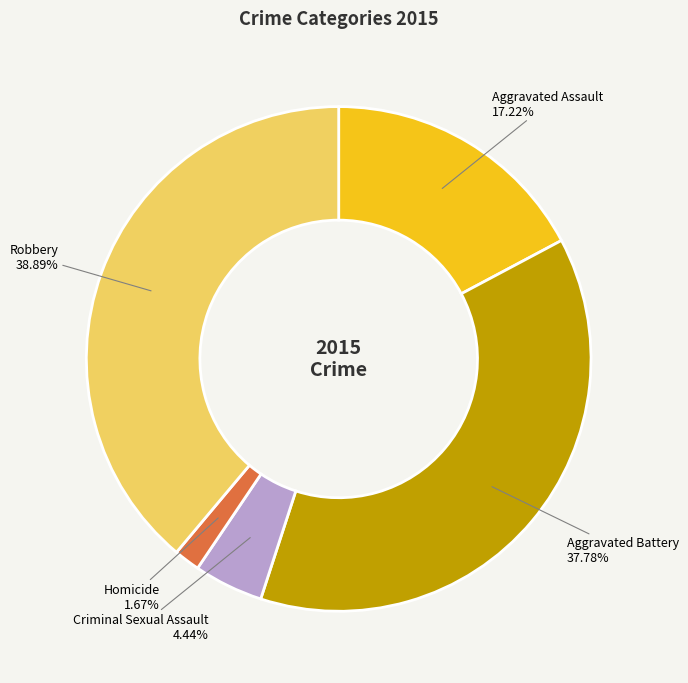

Between Aggravated Assault and Homicide, which is larger?

Aggravated Assault